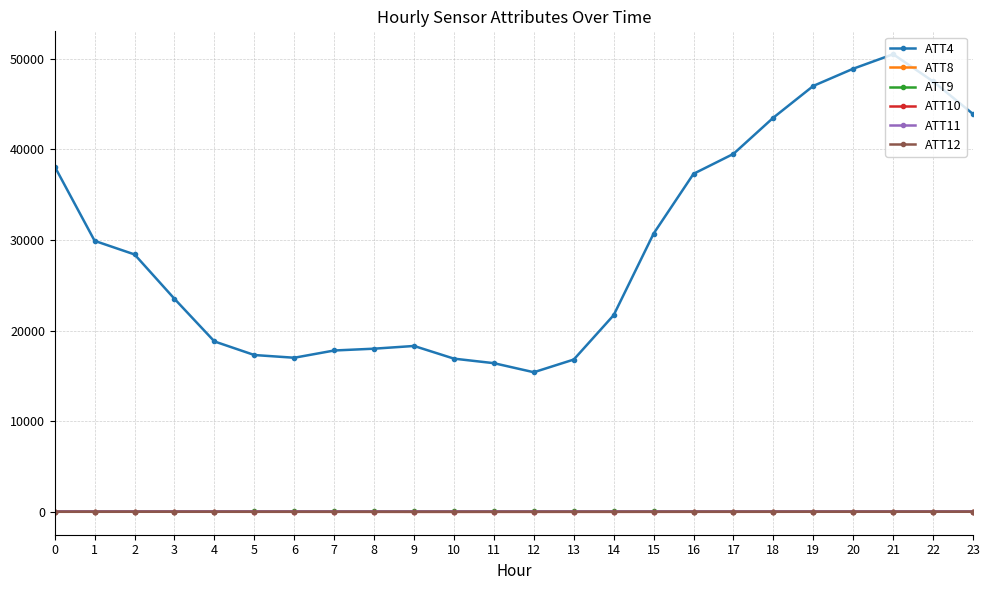

True or false: ATT8 has more than 1 interior local peaks.

True